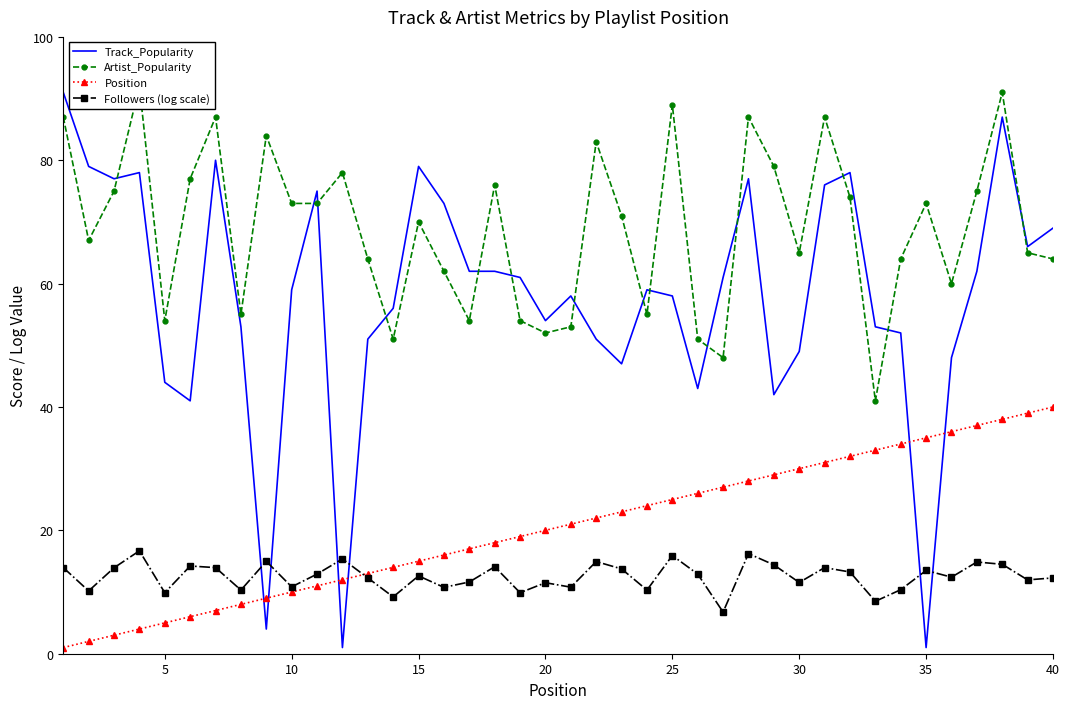

List the series in order of their peak value, lowest first.

Followers (log scale), Position, Track_Popularity, Artist_Popularity